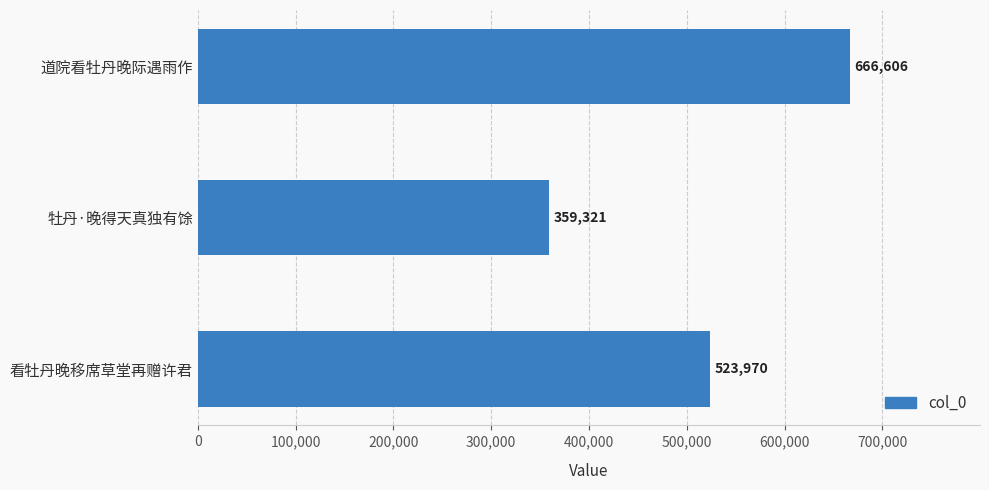

Is it true that the value at 道院看牡丹晚际遇雨作 is 257205?

False